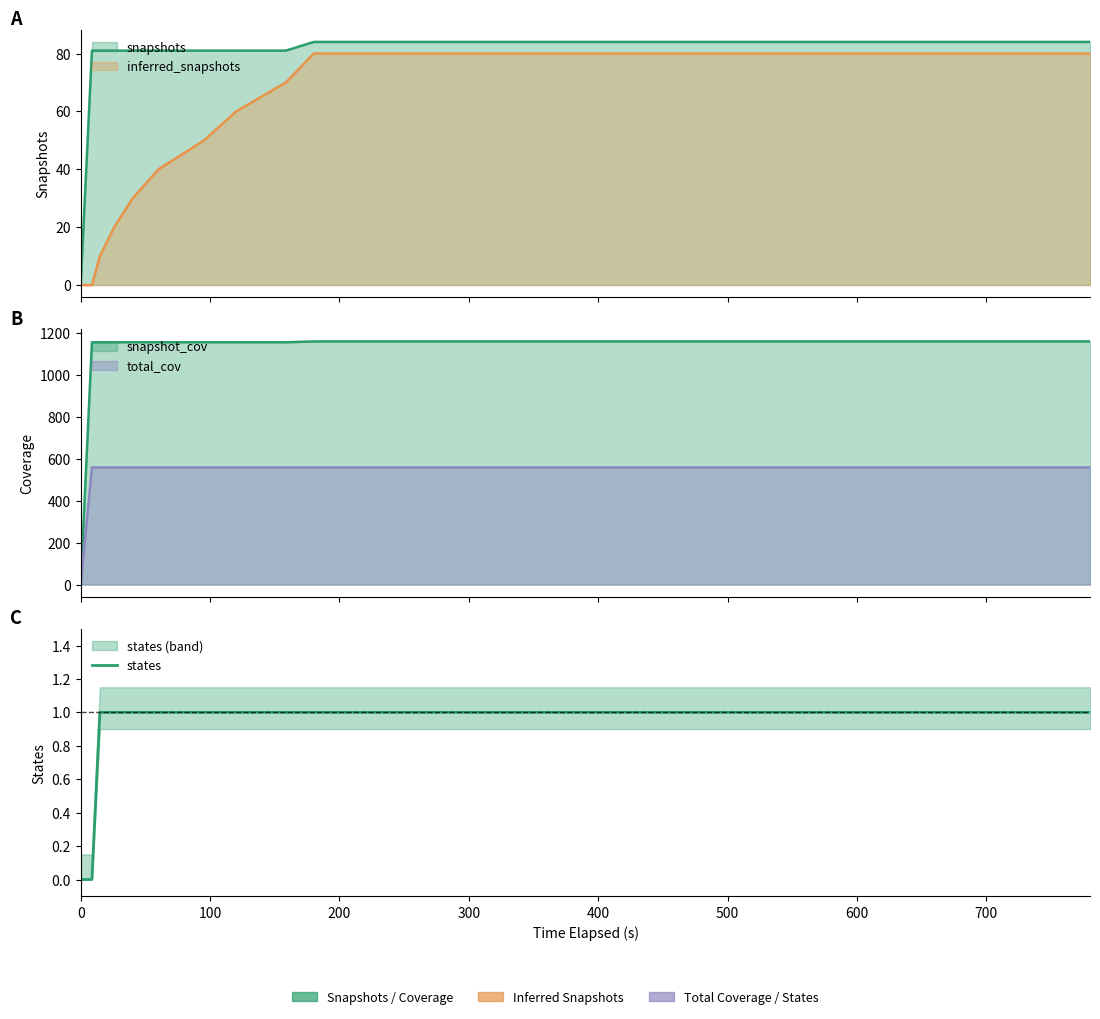

How many positive values are there?

18